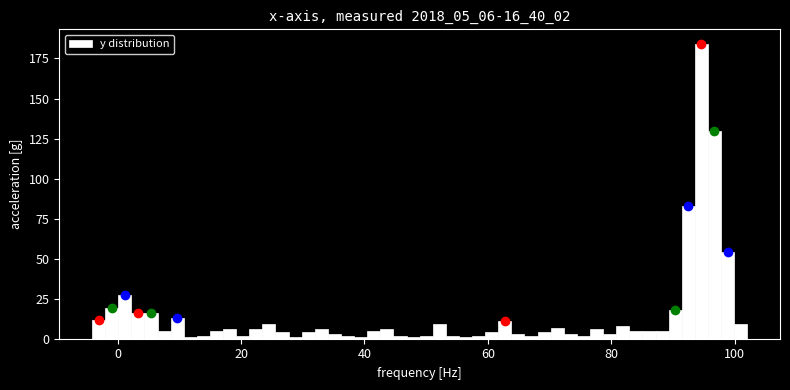

Around what value on the x-axis is the tallest bar? Give the approximate position of its centre, as read against the axis.

94